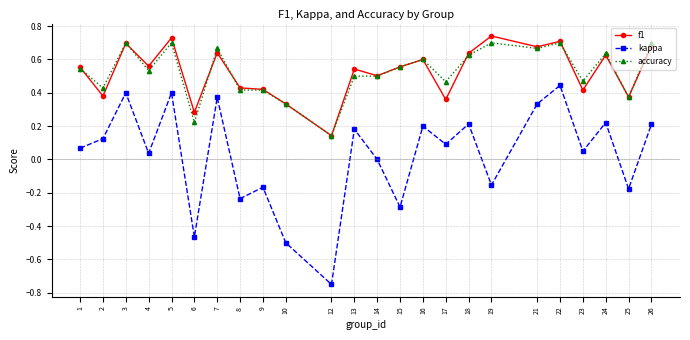

True or false: kappa has more than 1 points higher than both neighbors.

True